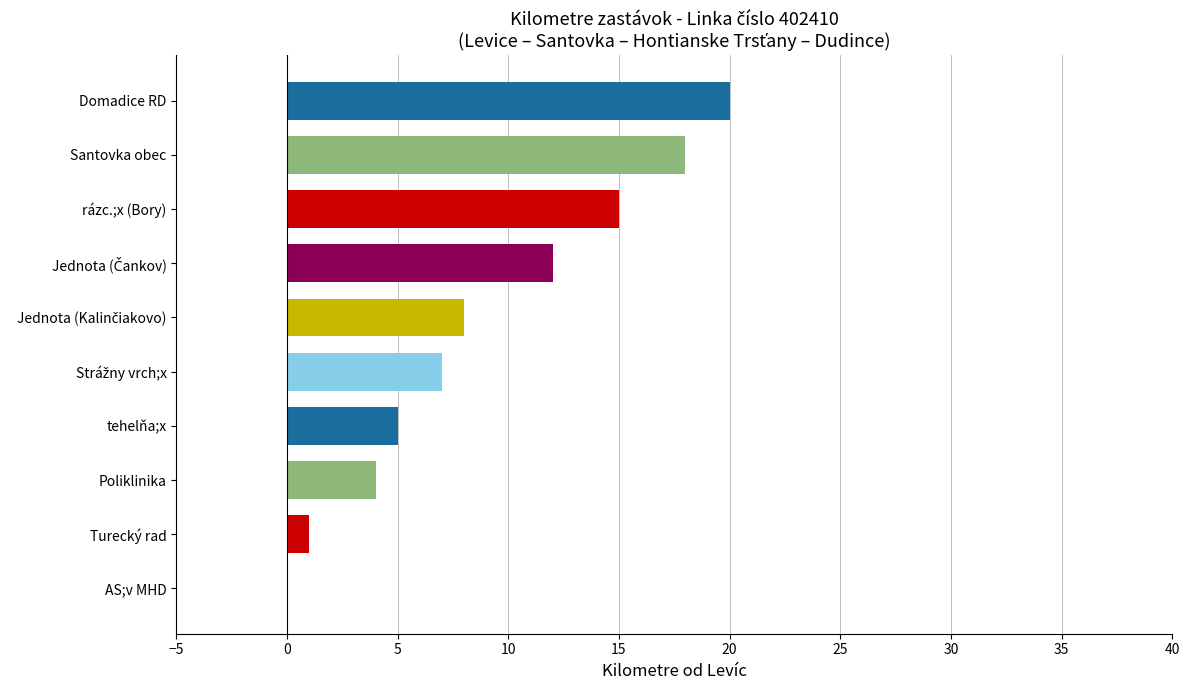

What is the sum of the values at Turecký rad and Domadice RD?

21